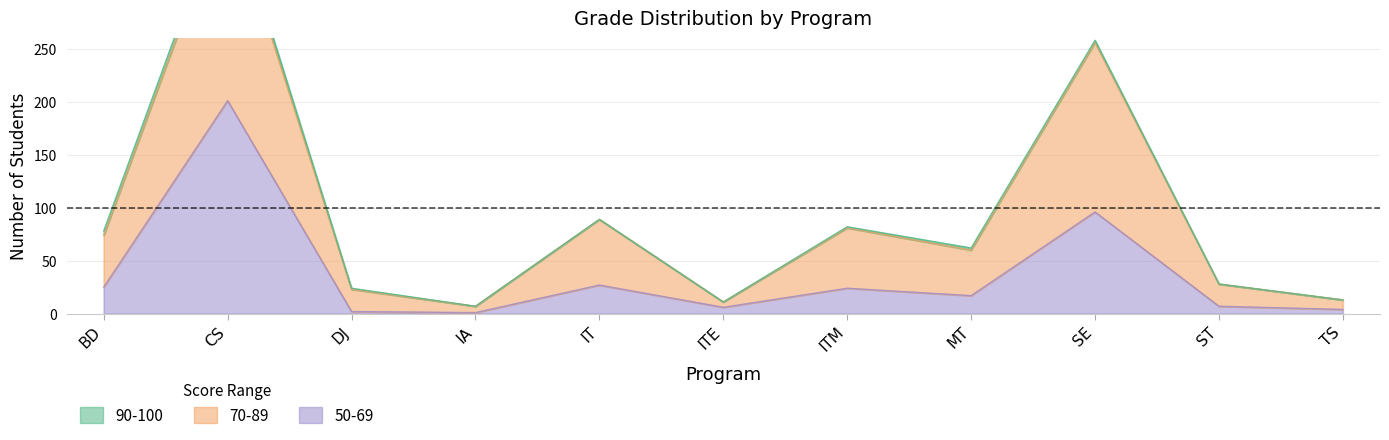

The 50-69 series shows 7 at ST. True or false?

True